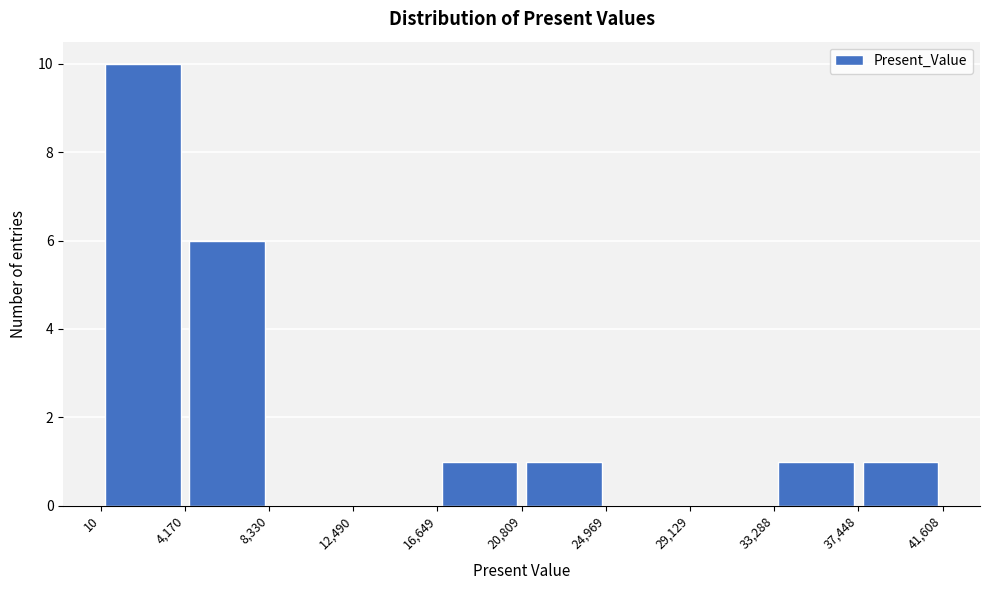

Reading left to right, transcribe this chart: for each bar, give the range it covers on the x-axis and its height. The values are not printed on the chart, so give them approximately, as read against the axis.

10 to 4,170: 10
4,170 to 8,330: 6
8,330 to 12,490: 0
12,490 to 16,649: 0
16,649 to 20,809: 1
20,809 to 24,969: 1
24,969 to 29,129: 0
29,129 to 33,288: 0
33,288 to 37,448: 1
37,448 to 41,608: 1